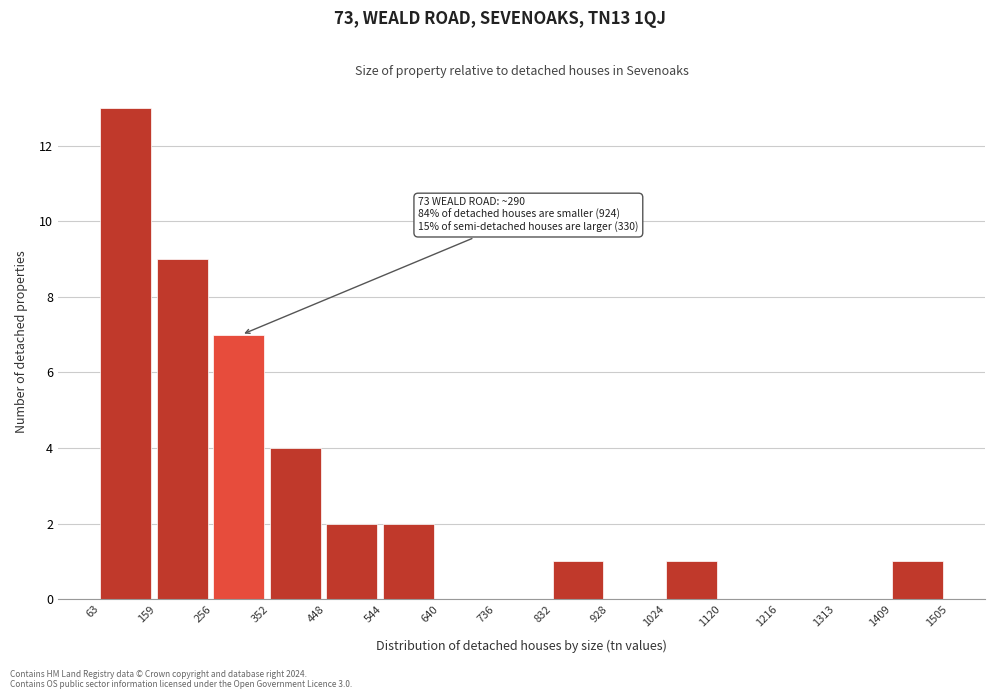

Which range on the x-axis has the tallest bar?

63 to 159